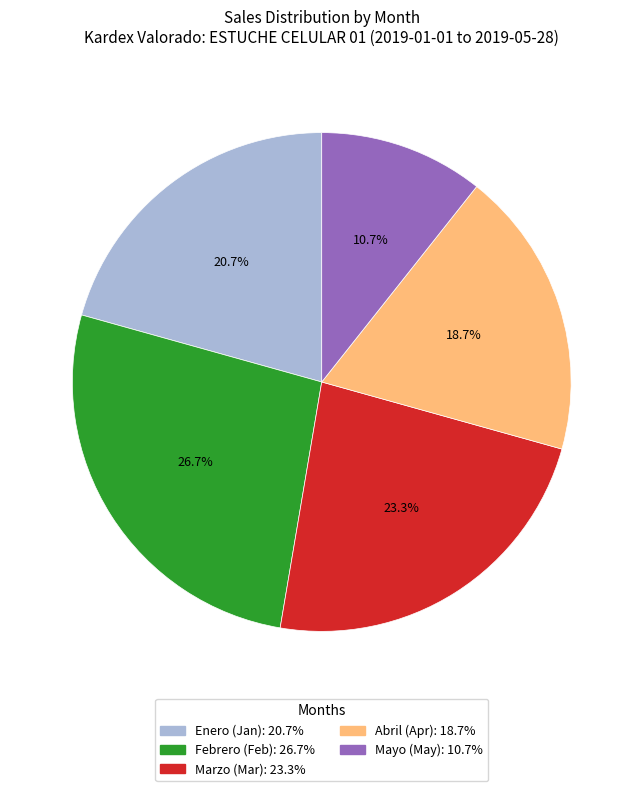

Is there a majority slice in this chart?

No